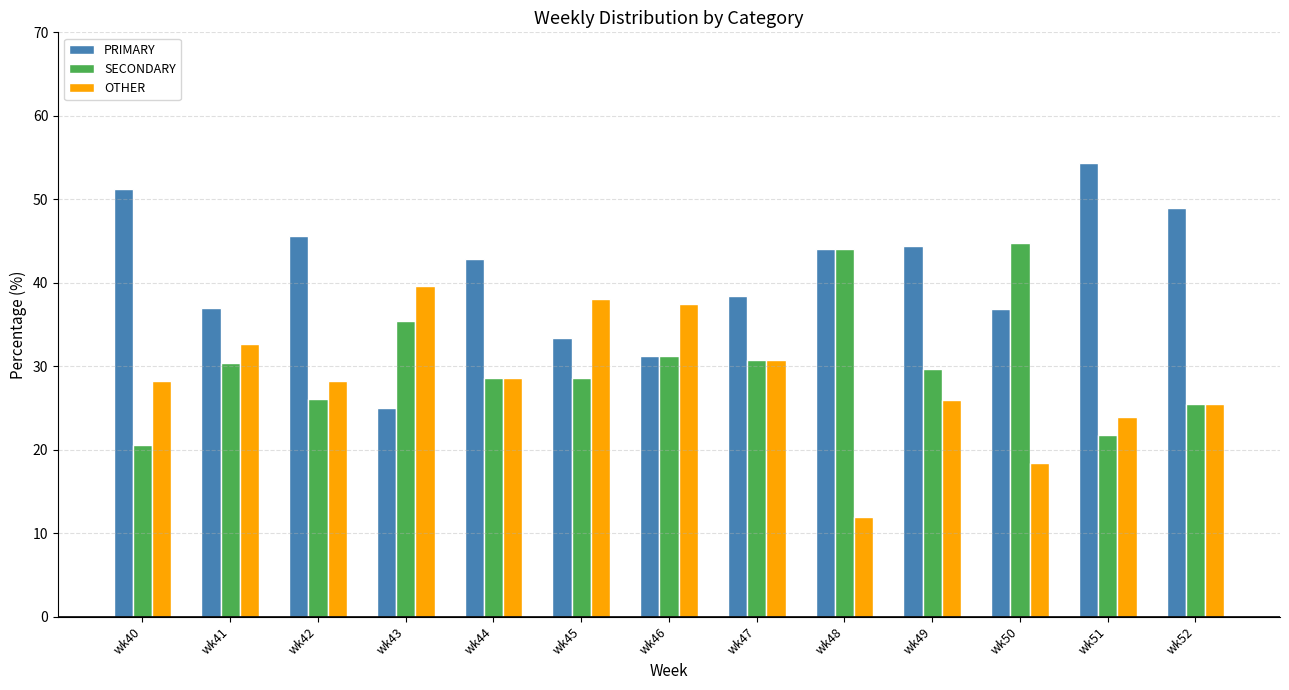

Which series has the largest total across all categories?

PRIMARY